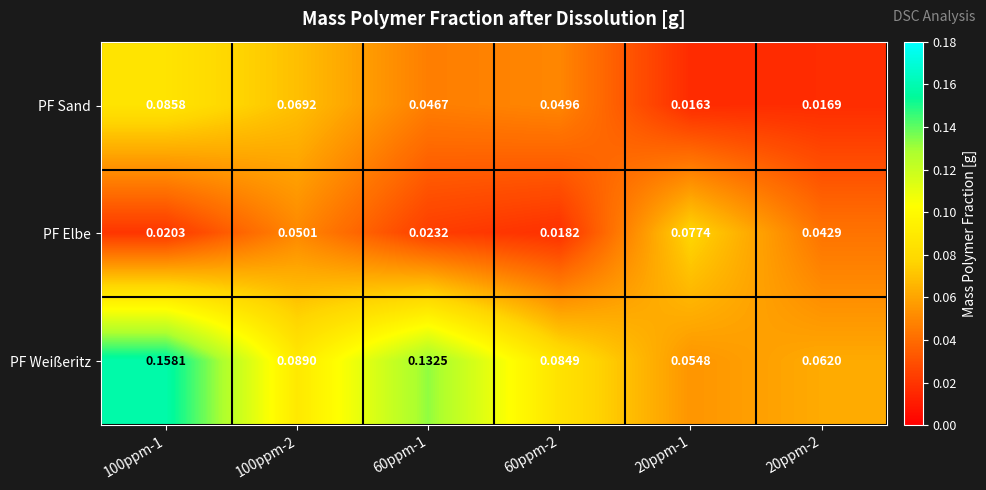

Which series has the largest range (max minus min)?

PF Weißeritz